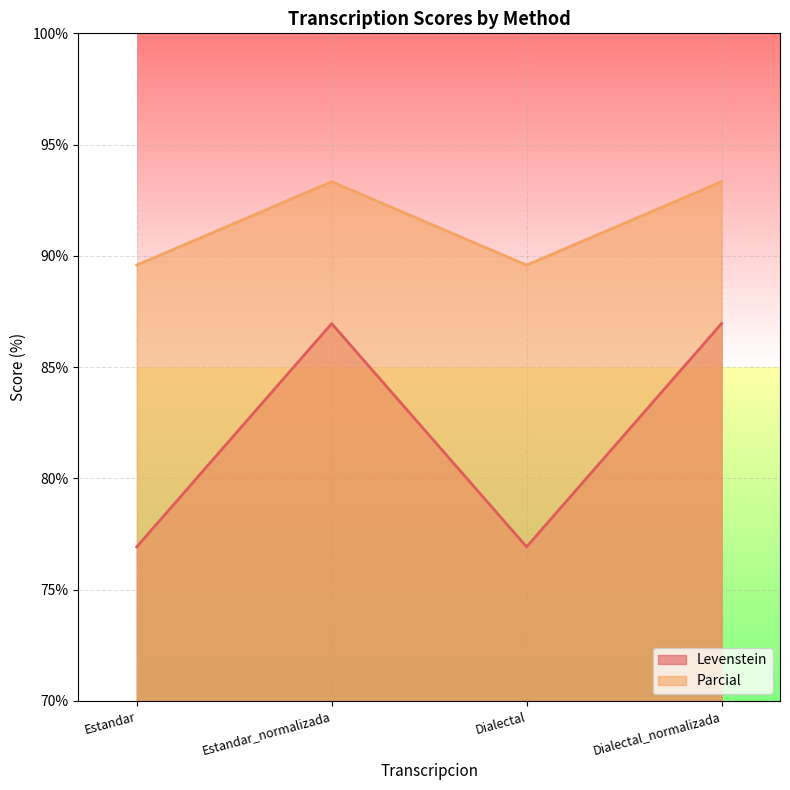

Reading left to right, transcribe all the data shown in this chart.

Levenstein: Estandar=76.9	Estandar_normalizada=87.0	Dialectal=76.9	Dialectal_normalizada=87.0
Parcial: Estandar=89.6	Estandar_normalizada=93.3	Dialectal=89.6	Dialectal_normalizada=93.3